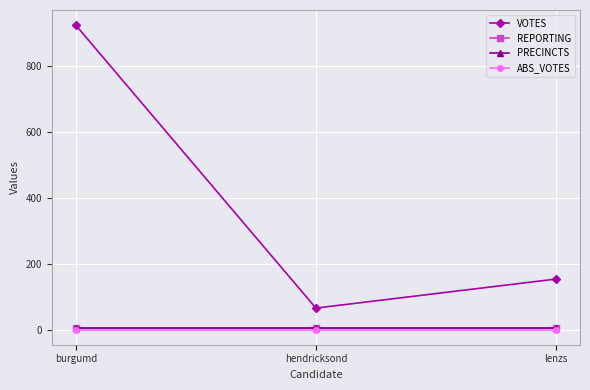

Is this an area chart (filled region under the line)?

No